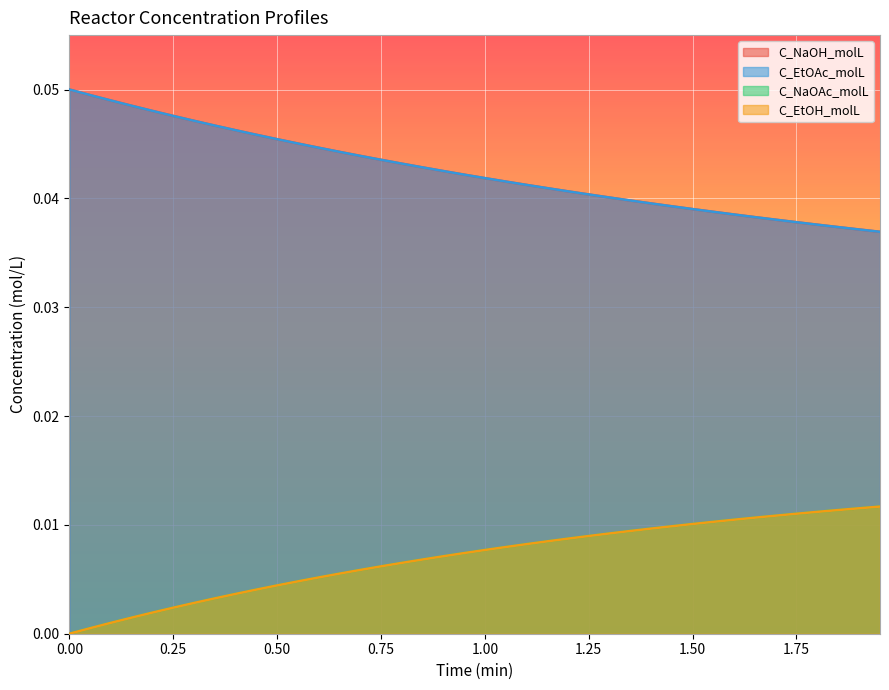

How many data points does each series have?

40